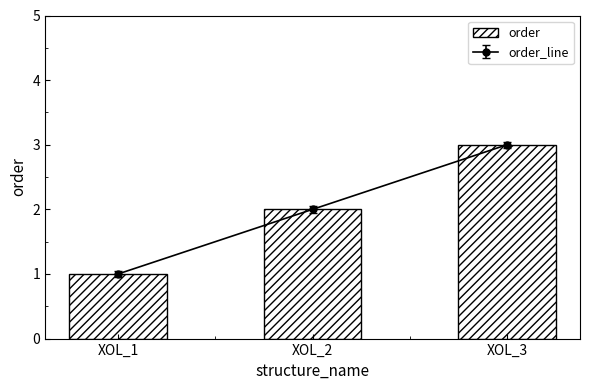

What is the smallest value displayed?

1